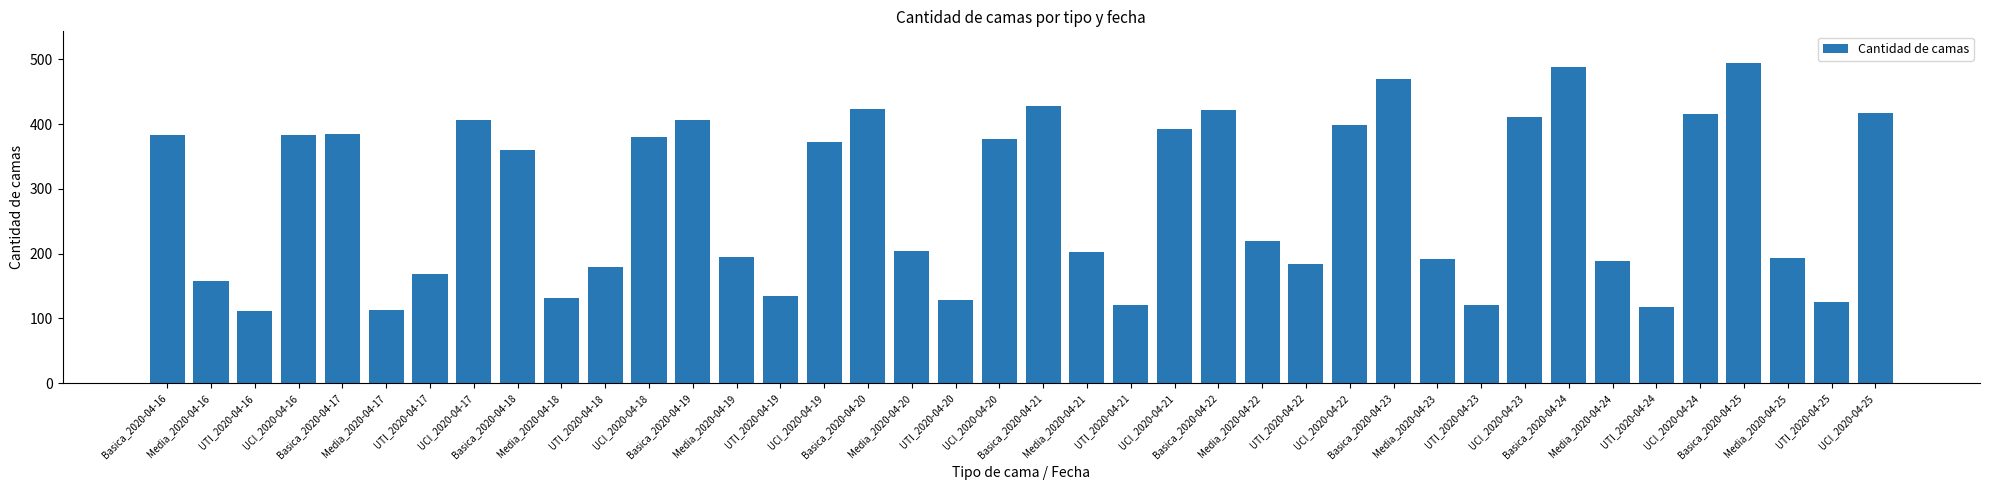

What is the value of the 38th bar from the left?

193